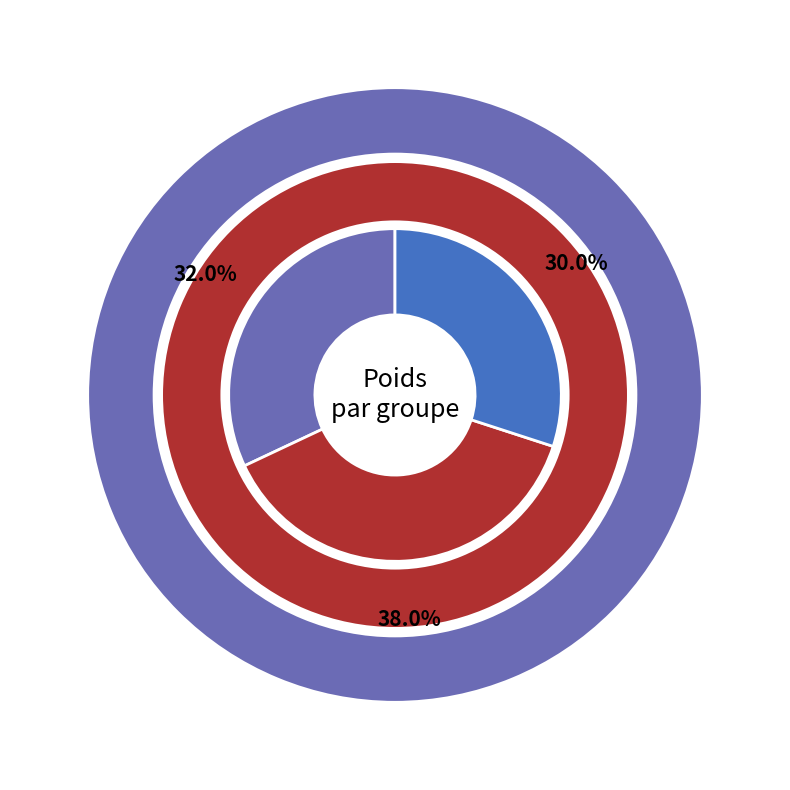

Is there any slice that represents more than half of the pie?

No